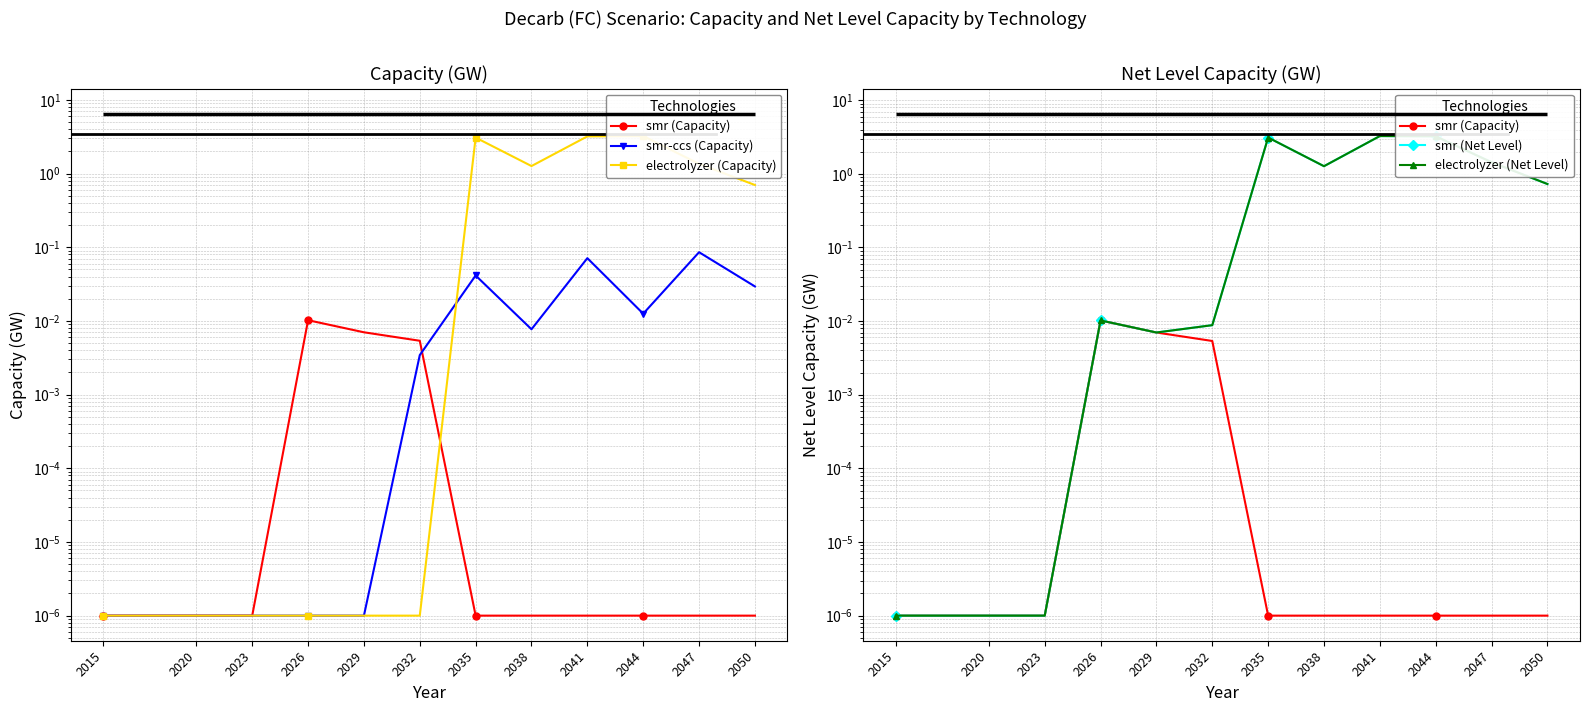

True or false: electrolyzer (Net Level) and electrolyzer (Capacity) intersect in this chart.

False